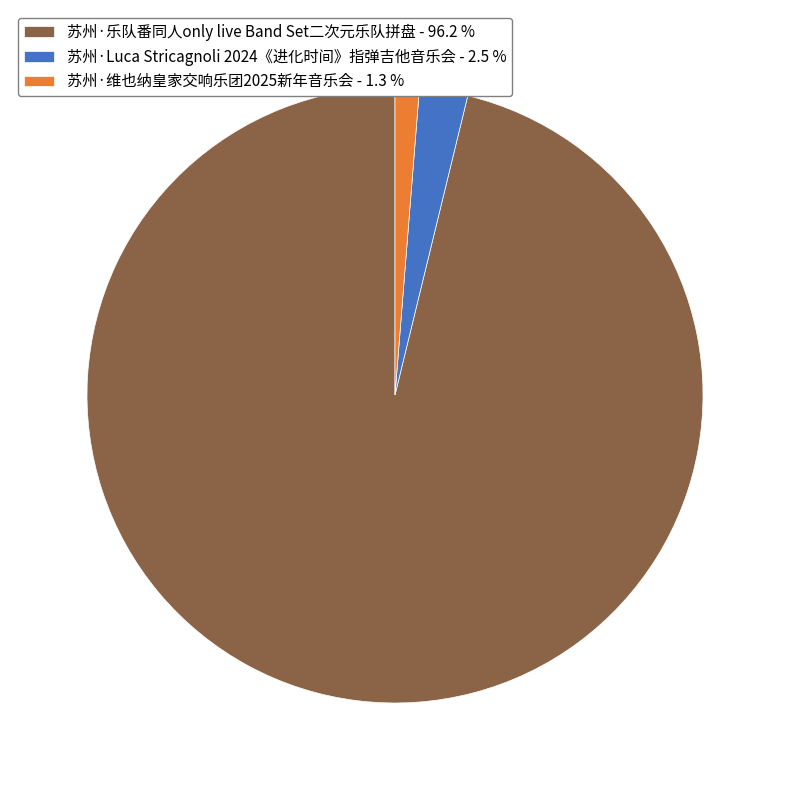

Count the number of slices in the pie.

3